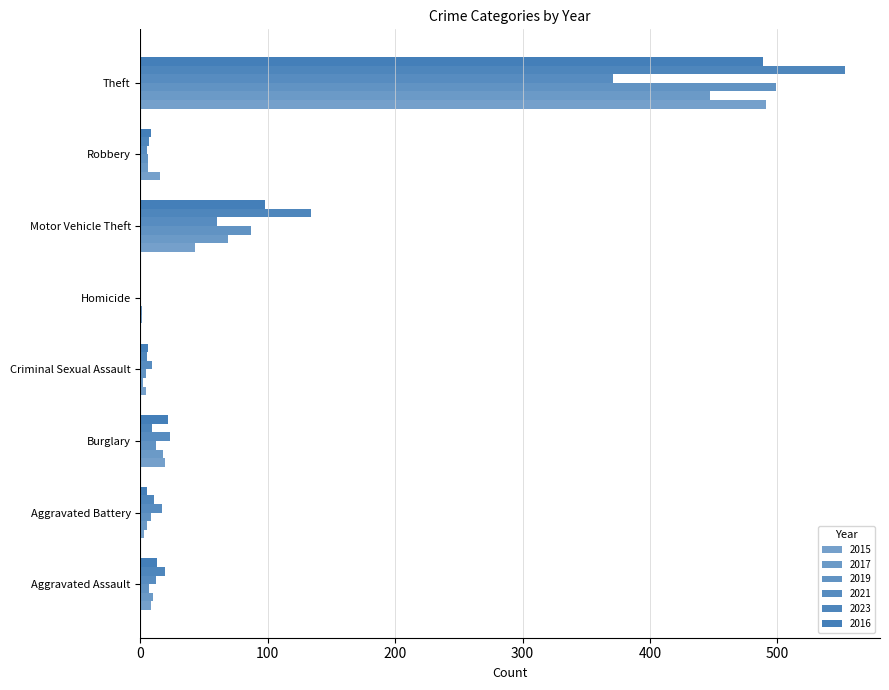

How many series are shown in this chart?

6